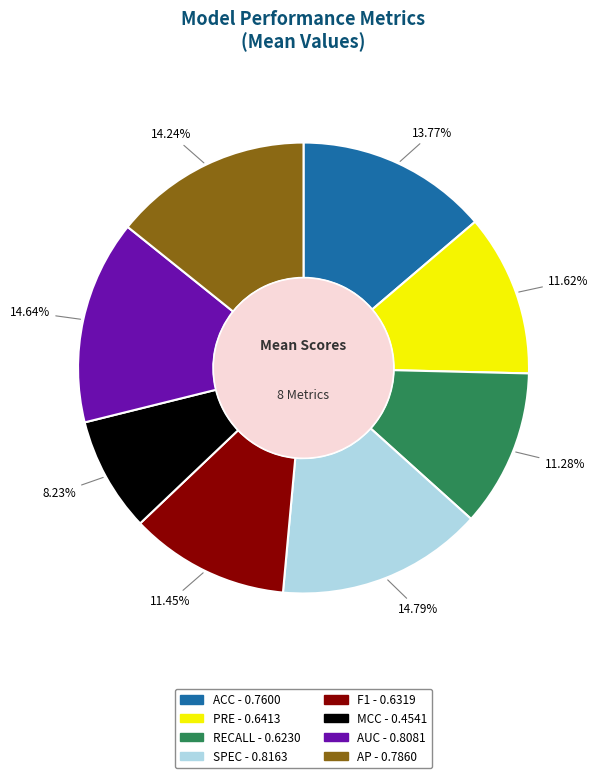

How many slices are in this pie chart?

8